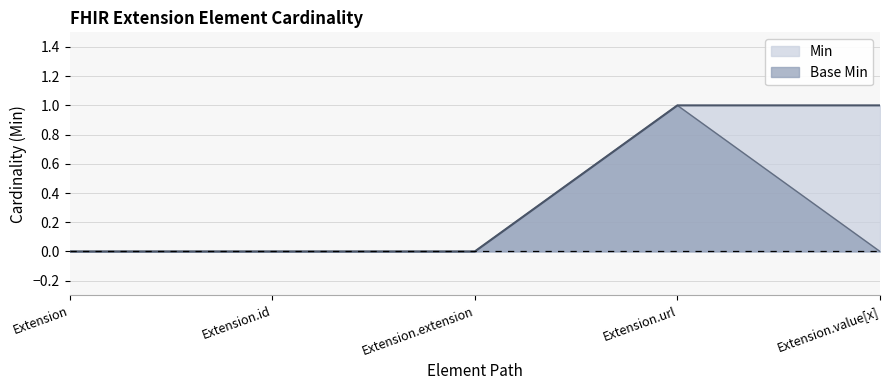

What position from the left is Extension.extension?

3